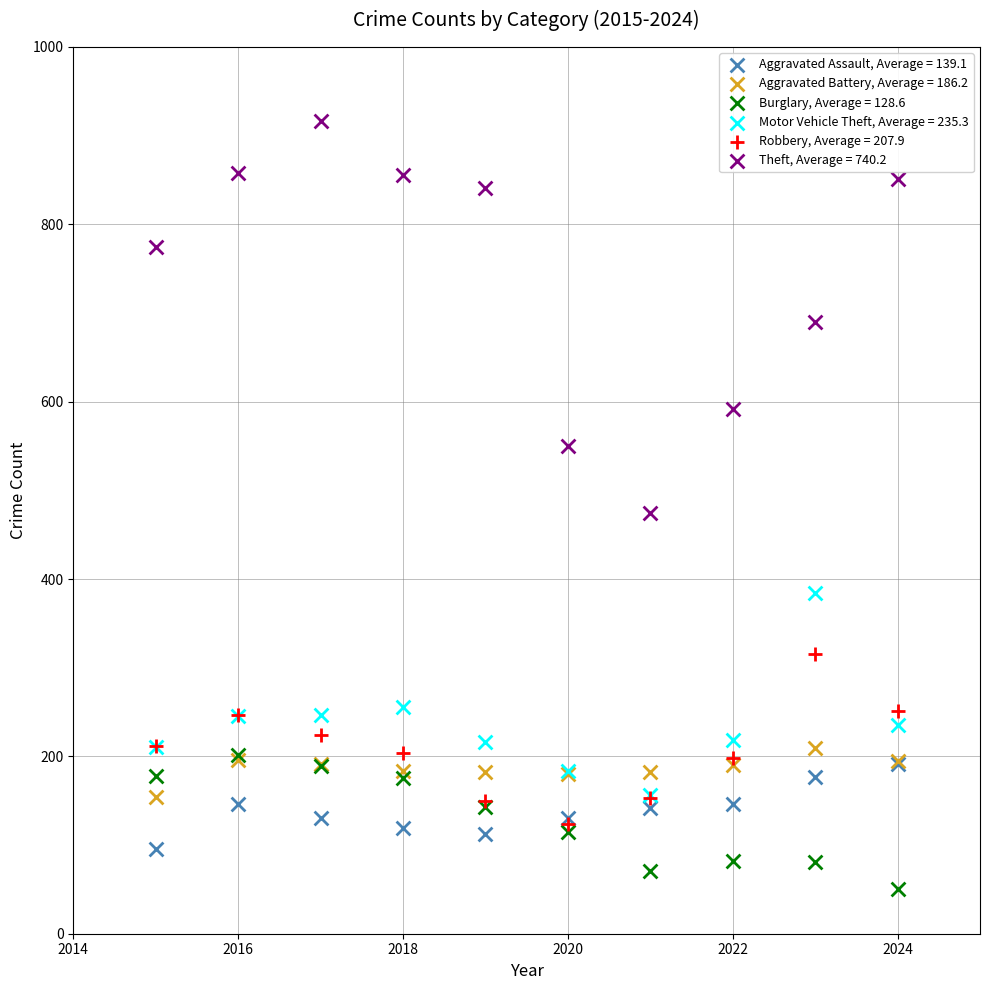

What are all the series names shown in the legend?

Aggravated Assault, Average = 139.1, Aggravated Battery, Average = 186.2, Burglary, Average = 128.6, Motor Vehicle Theft, Average = 235.3, Robbery, Average = 207.9, Theft, Average = 740.2